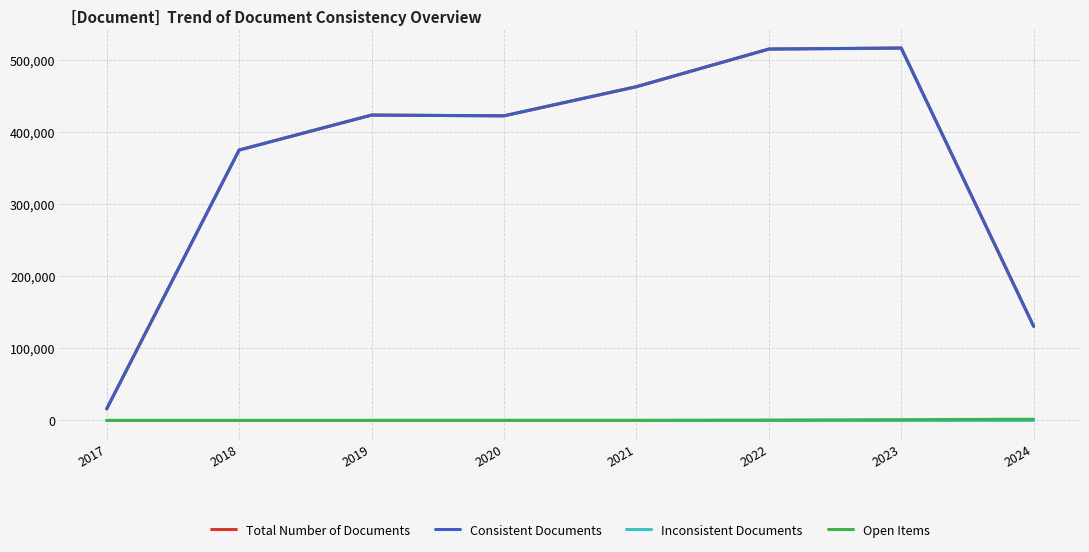

What is the highest value of the Inconsistent Documents series?

4